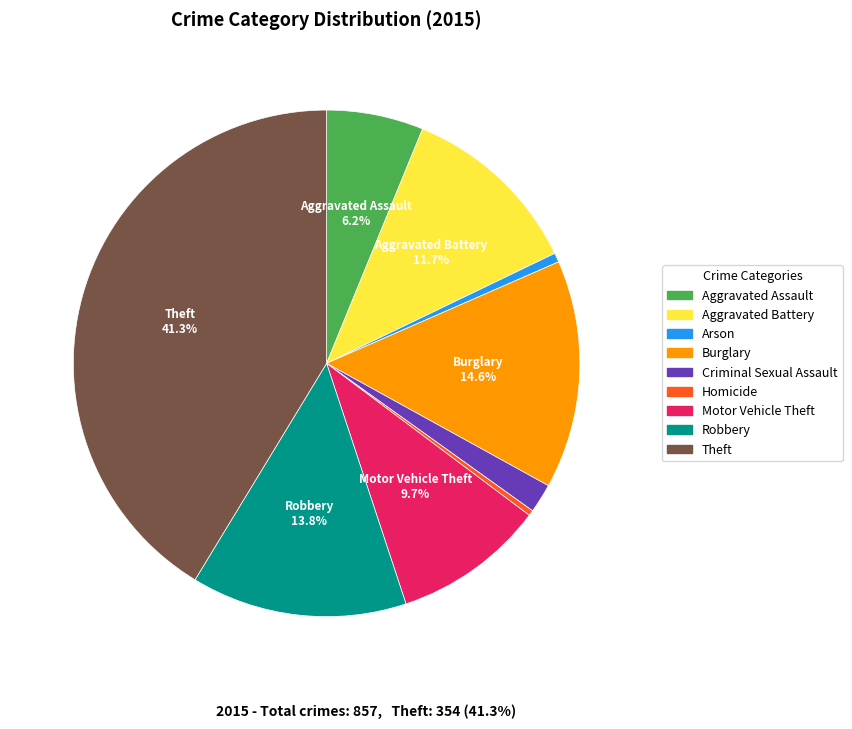

Is there a majority slice in this chart?

No